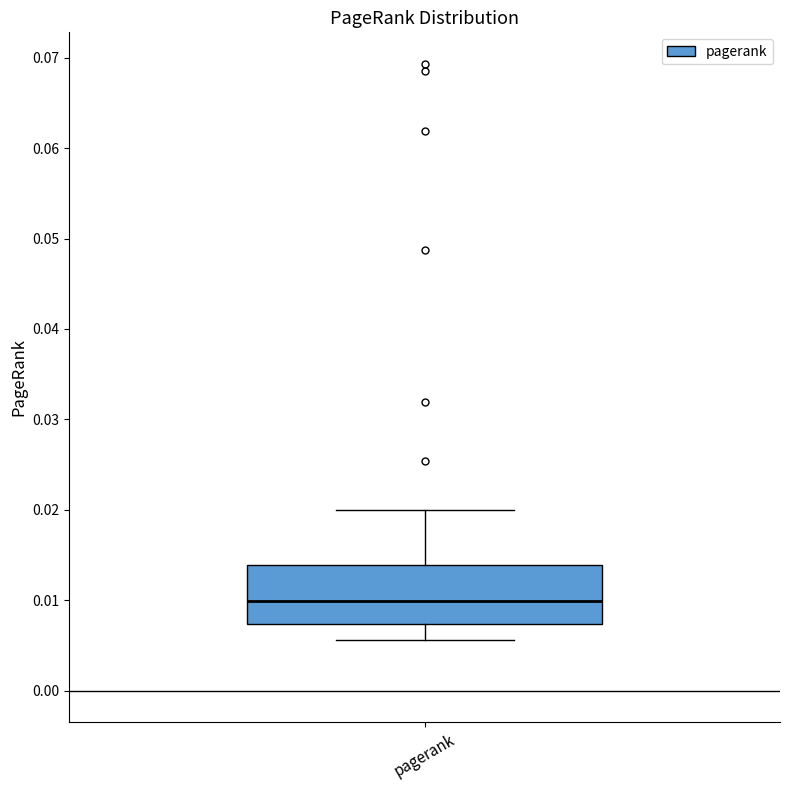

Read this box plot against the y-axis: the position of the median line, the range covered by the box, and the ends of both whiskers. The values are not printed on the chart, so give them approximately, as read against the axis.

median 0.010, box 0.007 to 0.014, whiskers 0.006 to 0.020